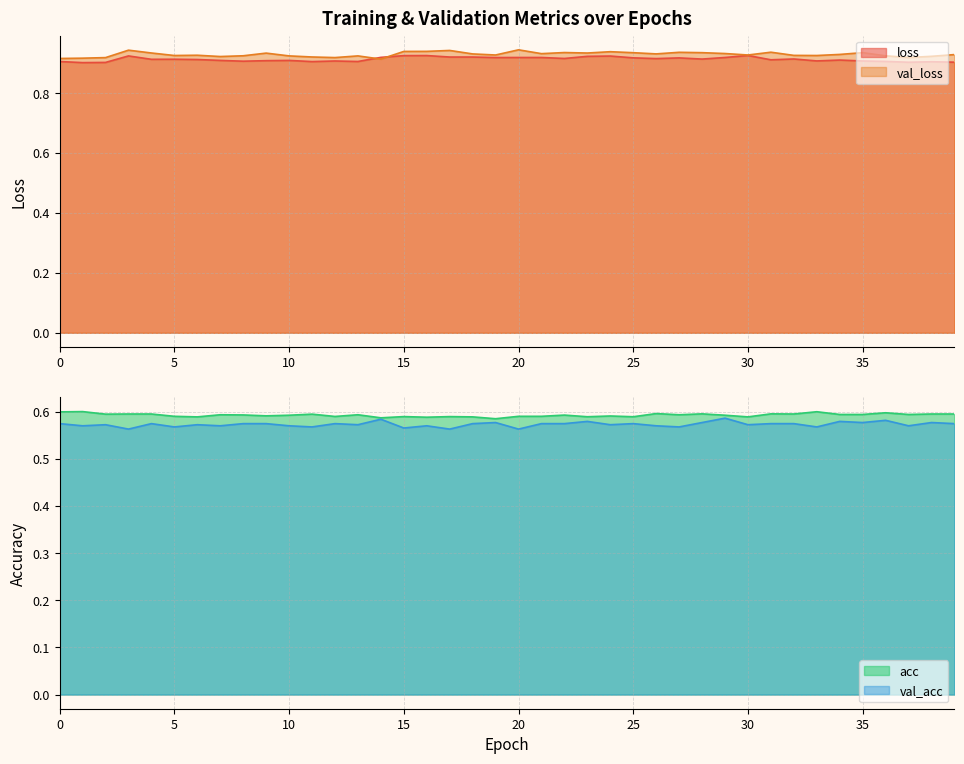

Reading left to right, transcribe all the data shown in this chart.

loss: 0=0.9	1=0.9	2=0.9	3=0.9	4=0.9	5=0.9	6=0.9	7=0.9	8=0.9	9=0.9	10=0.9	11=0.9	12=0.9	13=0.9	14=0.9	15=0.9	16=0.9	17=0.9	18=0.9	19=0.9	20=0.9	21=0.9	22=0.9	23=0.9	24=0.9	25=0.9	26=0.9	27=0.9	28=0.9	29=0.9	30=0.9	31=0.9	32=0.9	33=0.9	34=0.9	35=0.9	36=0.9	37=0.9	38=0.9	39=0.9
val_loss: 0=0.9	1=0.9	2=0.9	3=0.9	4=0.9	5=0.9	6=0.9	7=0.9	8=0.9	9=0.9	10=0.9	11=0.9	12=0.9	13=0.9	14=0.9	15=0.9	16=0.9	17=0.9	18=0.9	19=0.9	20=0.9	21=0.9	22=0.9	23=0.9	24=0.9	25=0.9	26=0.9	27=0.9	28=0.9	29=0.9	30=0.9	31=0.9	32=0.9	33=0.9	34=0.9	35=0.9	36=0.9	37=0.9	38=0.9	39=0.9
acc: 0=0.6	1=0.6	2=0.6	3=0.6	4=0.6	5=0.6	6=0.6	7=0.6	8=0.6	9=0.6	10=0.6	11=0.6	12=0.6	13=0.6	14=0.6	15=0.6	16=0.6	17=0.6	18=0.6	19=0.6	20=0.6	21=0.6	22=0.6	23=0.6	24=0.6	25=0.6	26=0.6	27=0.6	28=0.6	29=0.6	30=0.6	31=0.6	32=0.6	33=0.6	34=0.6	35=0.6	36=0.6	37=0.6	38=0.6	39=0.6
val_acc: 0=0.6	1=0.6	2=0.6	3=0.6	4=0.6	5=0.6	6=0.6	7=0.6	8=0.6	9=0.6	10=0.6	11=0.6	12=0.6	13=0.6	14=0.6	15=0.6	16=0.6	17=0.6	18=0.6	19=0.6	20=0.6	21=0.6	22=0.6	23=0.6	24=0.6	25=0.6	26=0.6	27=0.6	28=0.6	29=0.6	30=0.6	31=0.6	32=0.6	33=0.6	34=0.6	35=0.6	36=0.6	37=0.6	38=0.6	39=0.6